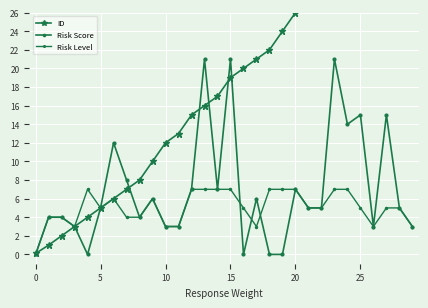

How many values in Risk Level are above zero?

29